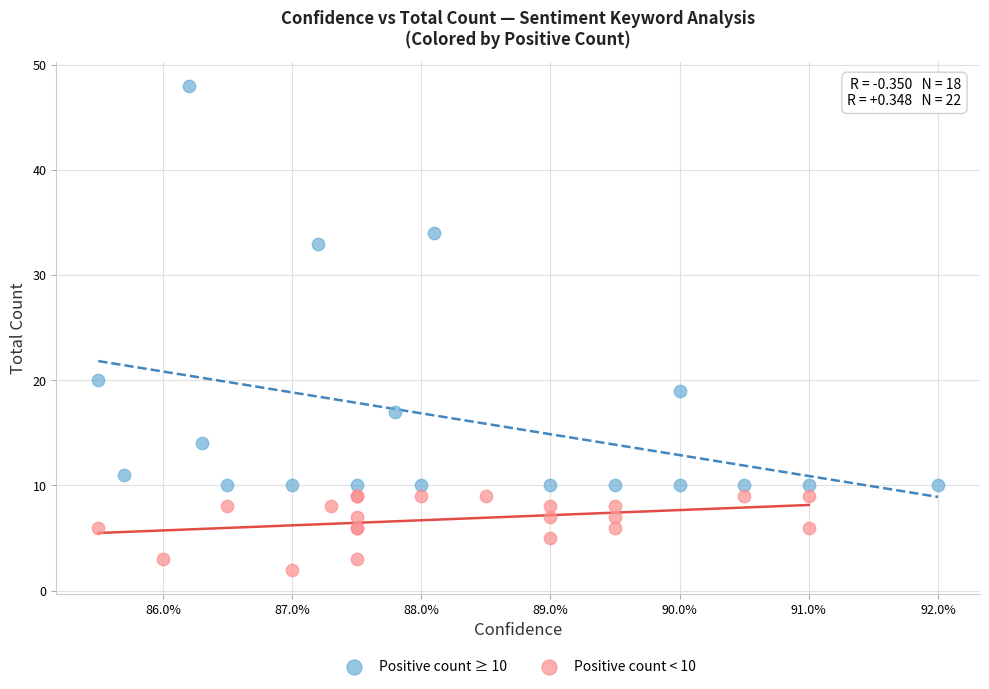

Which series contains the highest Y value?

Positive count ≥ 10